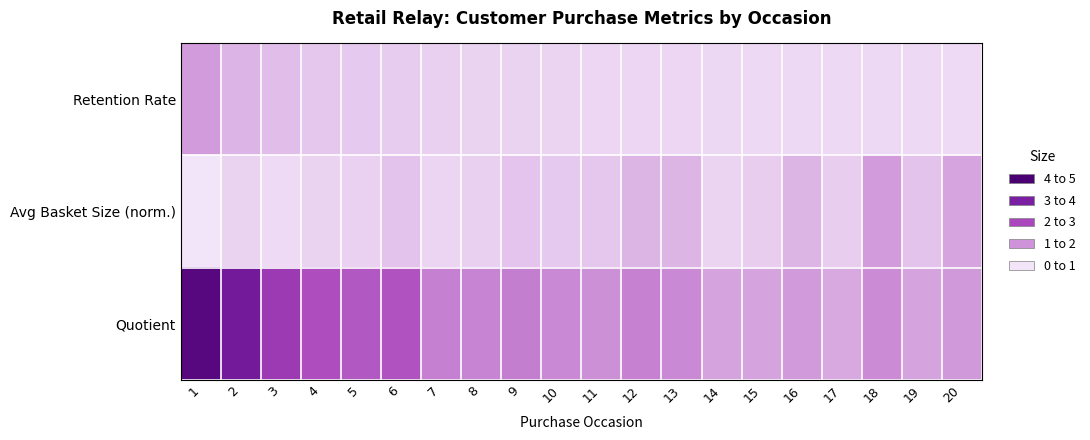

Which series has the largest total across all categories?

Quotient